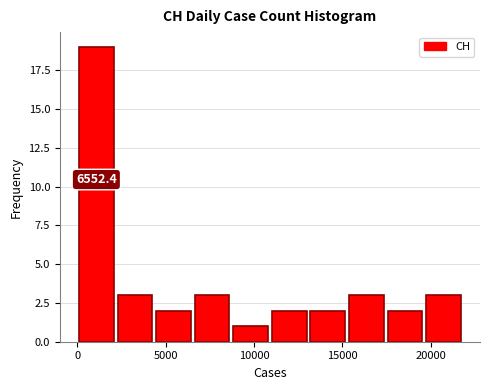

Over which range of the x-axis is the bar tallest?

0 to 2000